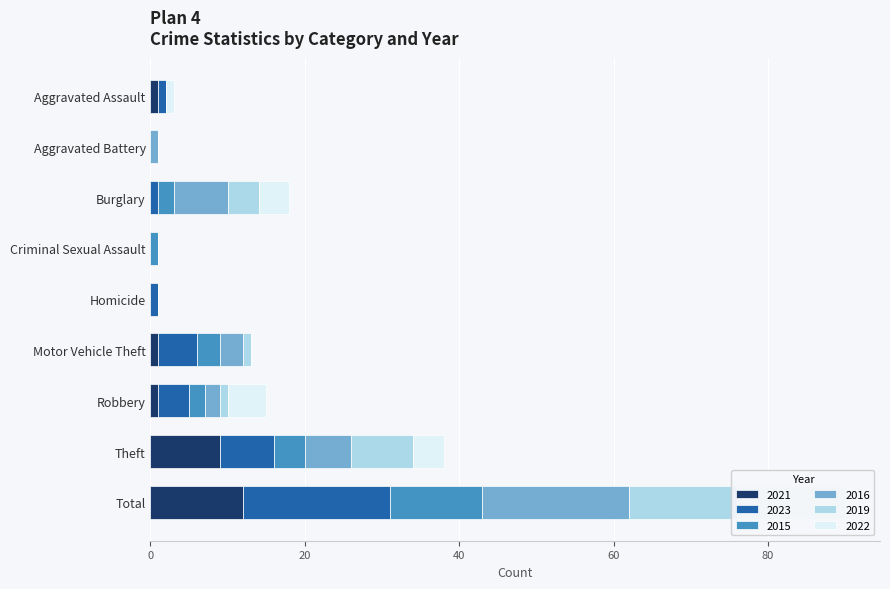

What is the difference between the highest and lowest values at Robbery?

4